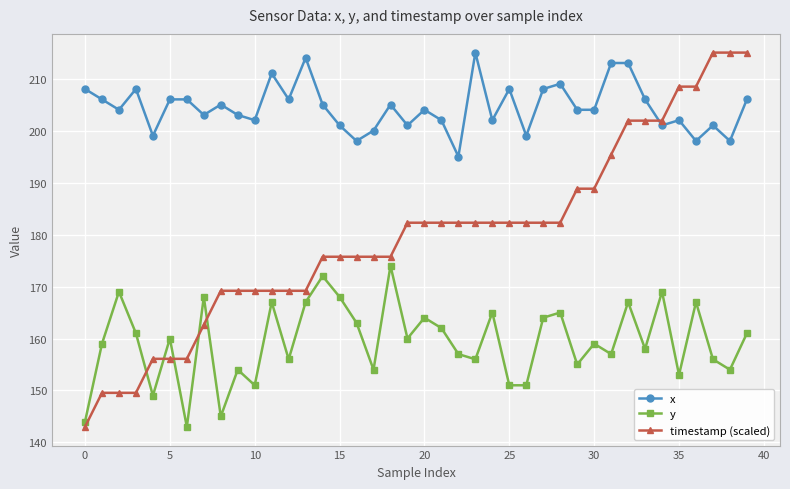

Which series has the widest spread of values?

timestamp (scaled)